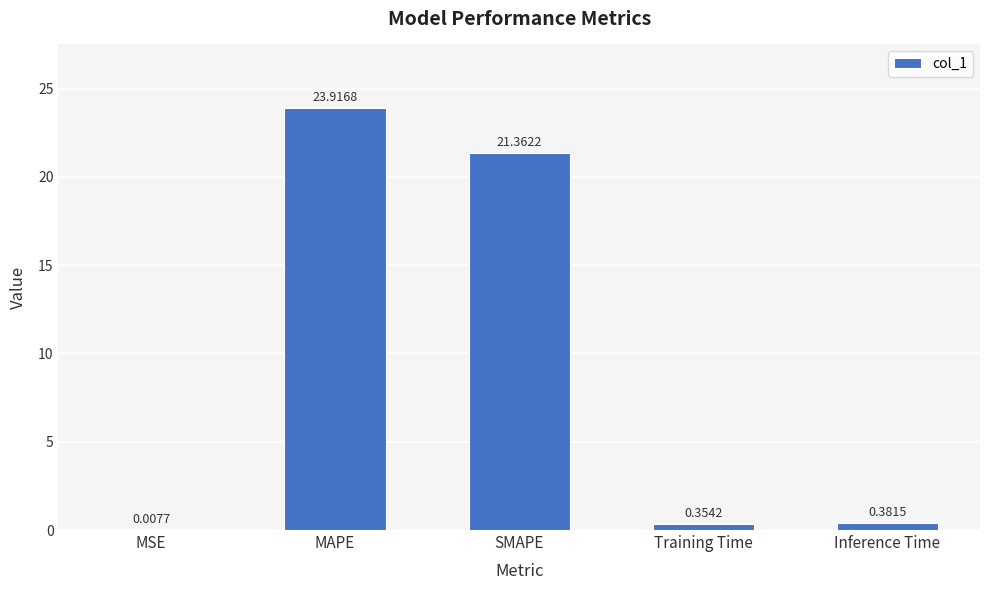

Are the bars horizontal?

No